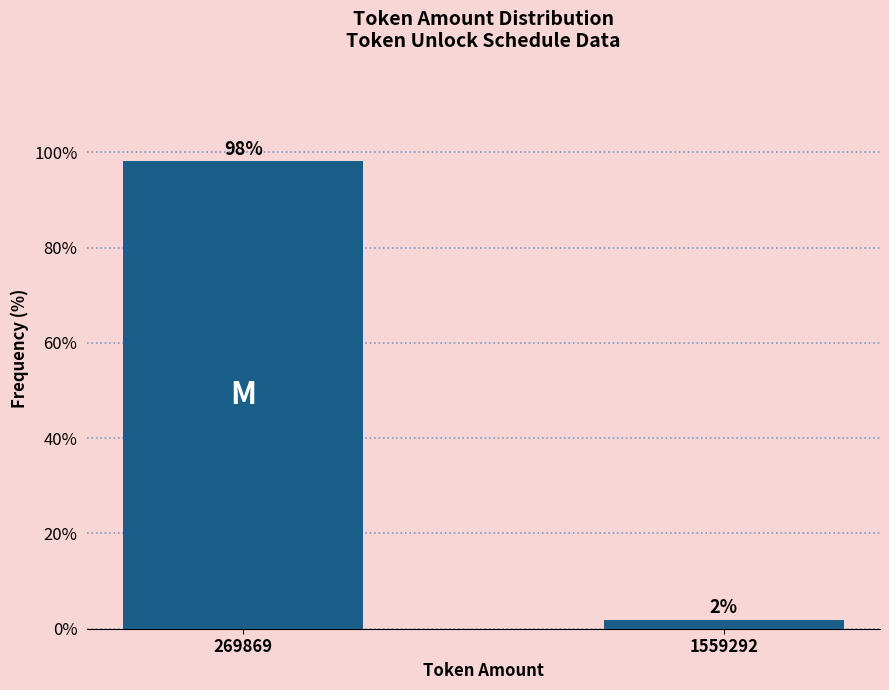

What is the value of the 1st bar from the left?

98.1